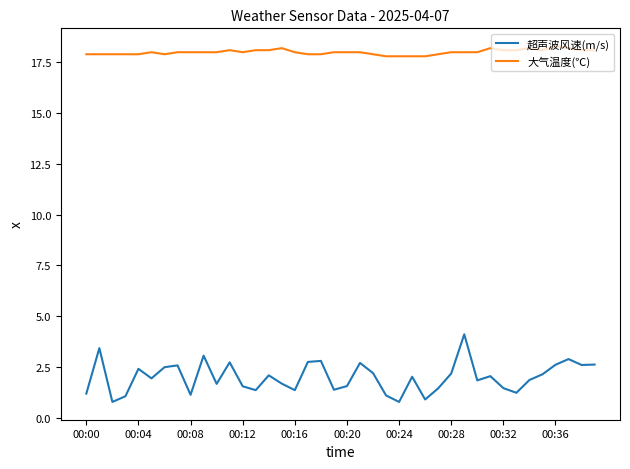

Rank the series by their average value, from highest to lowest.

大气温度(℃), 超声波风速(m/s)